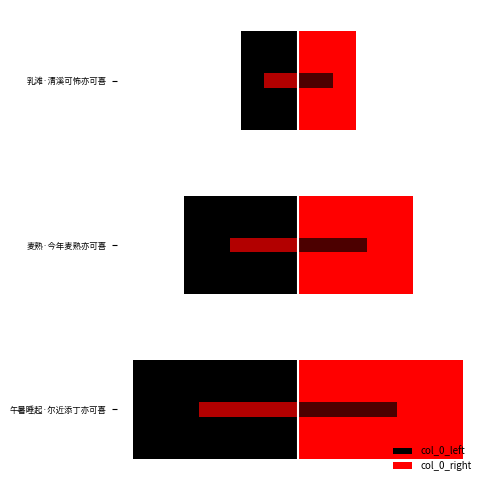

What is the value of the col_0_left bar at the 2nd from the left?

-122383